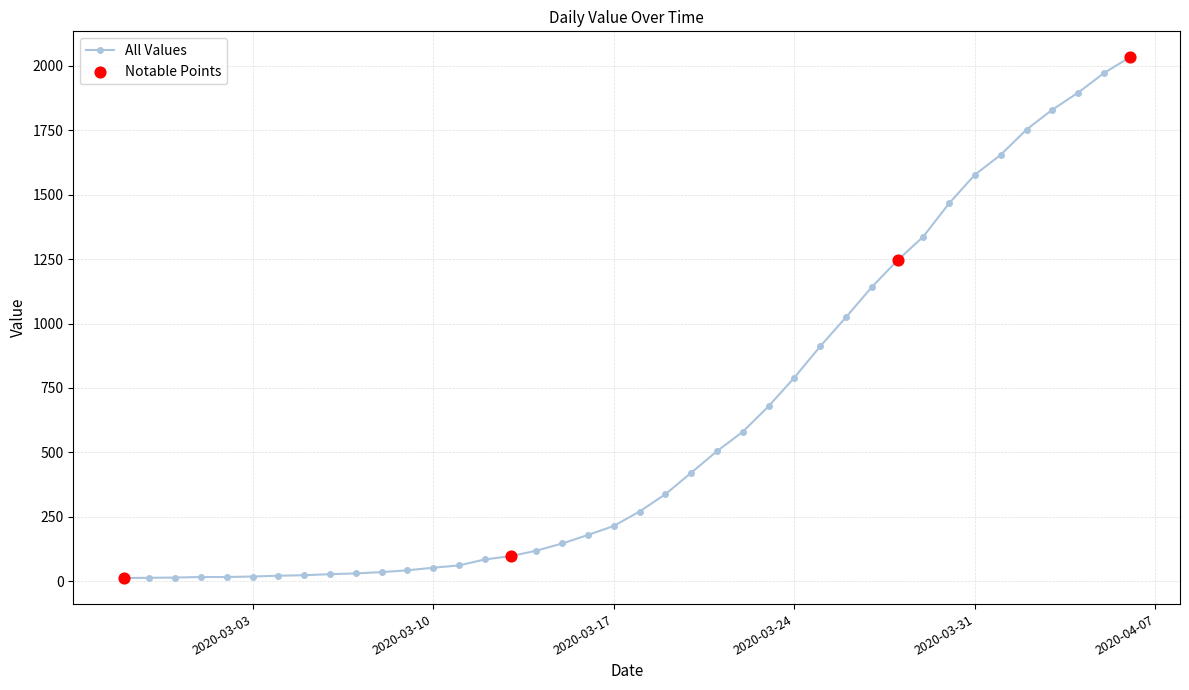

What is the greatest value displayed?

2032